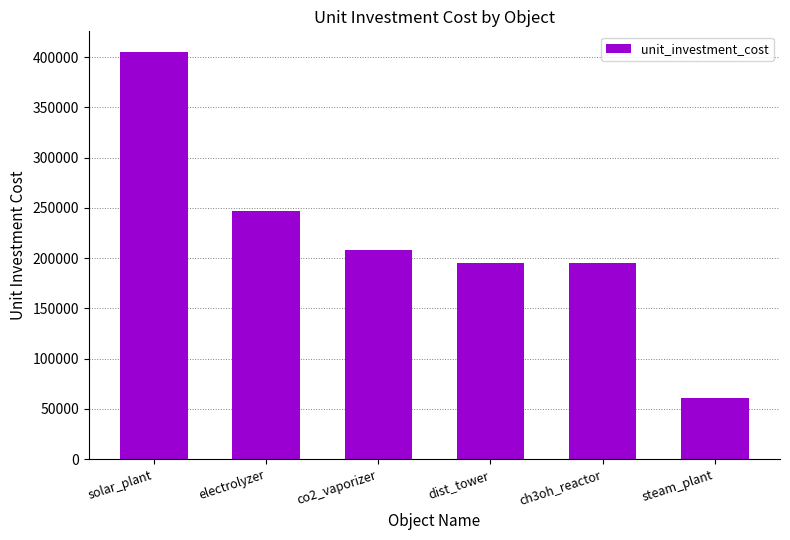

What is the change in value from ch3oh_reactor to steam_plant?

-134583.3